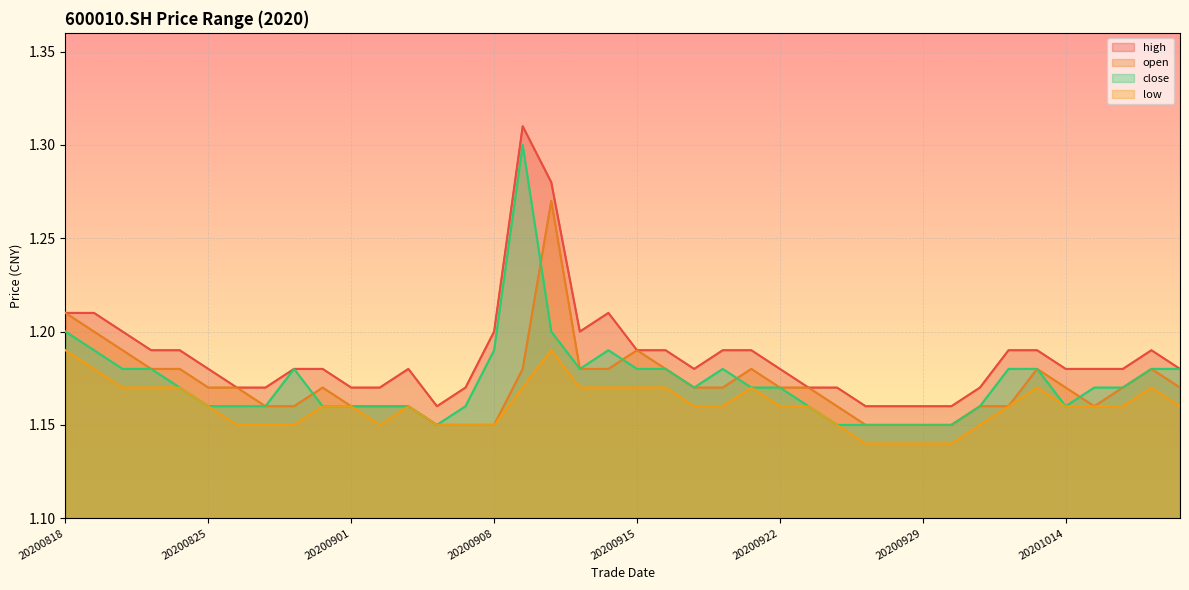

Is it true that high equals 1.7 at 20200930?

False